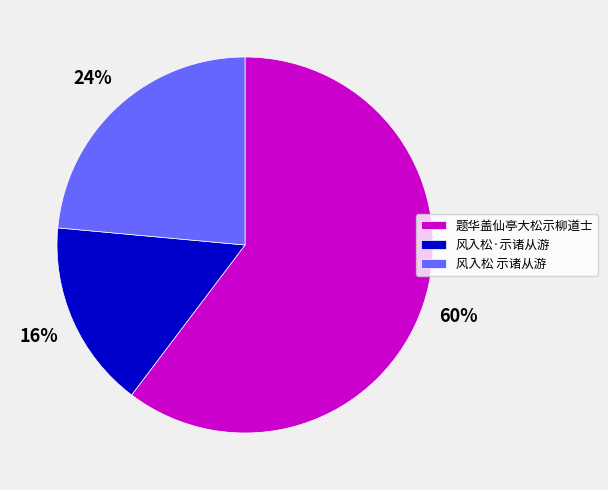

Does 风入松·示诸从游 represent more than half of the total?

No